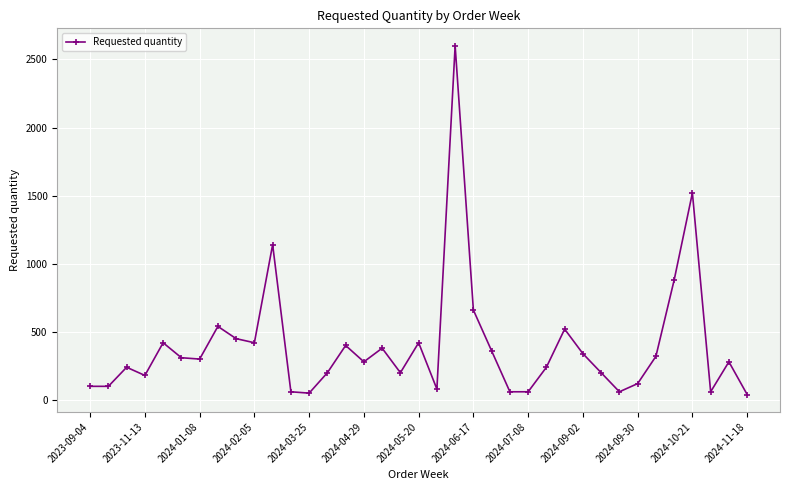

What is the sum of all values?

14590